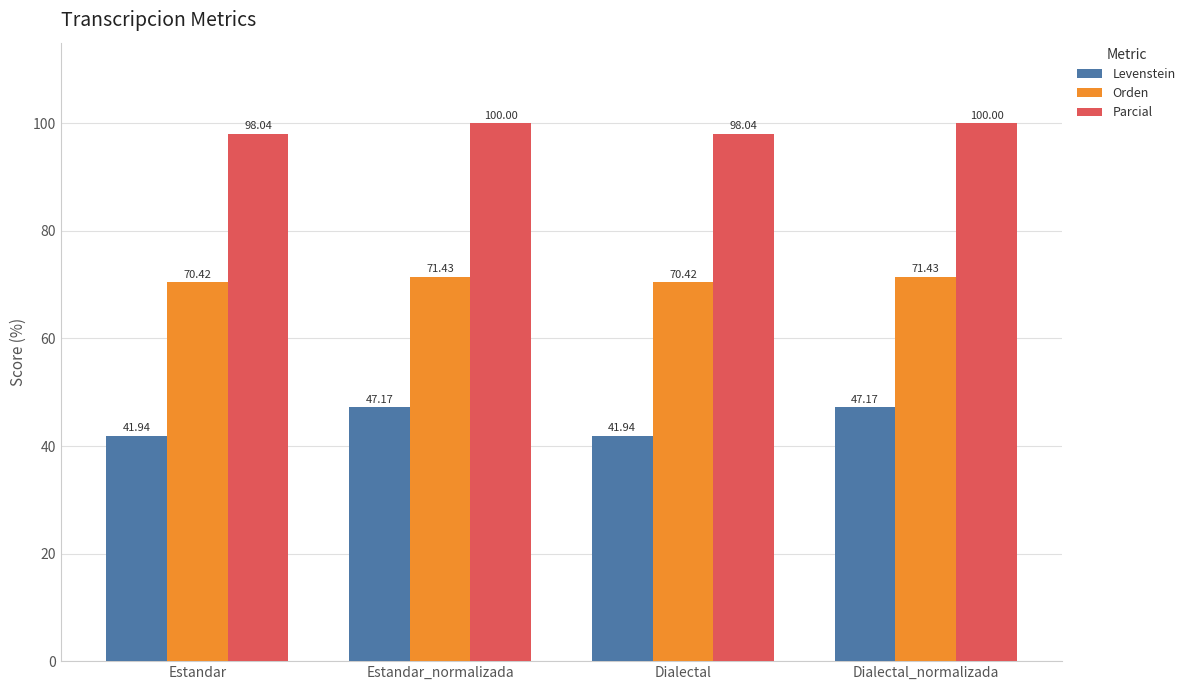

Reading left to right, extract all data points from this chart.

Levenstein: 41.9	47.2	41.9	47.2
Orden: 70.4	71.4	70.4	71.4
Parcial: 98.0	100.0	98.0	100.0